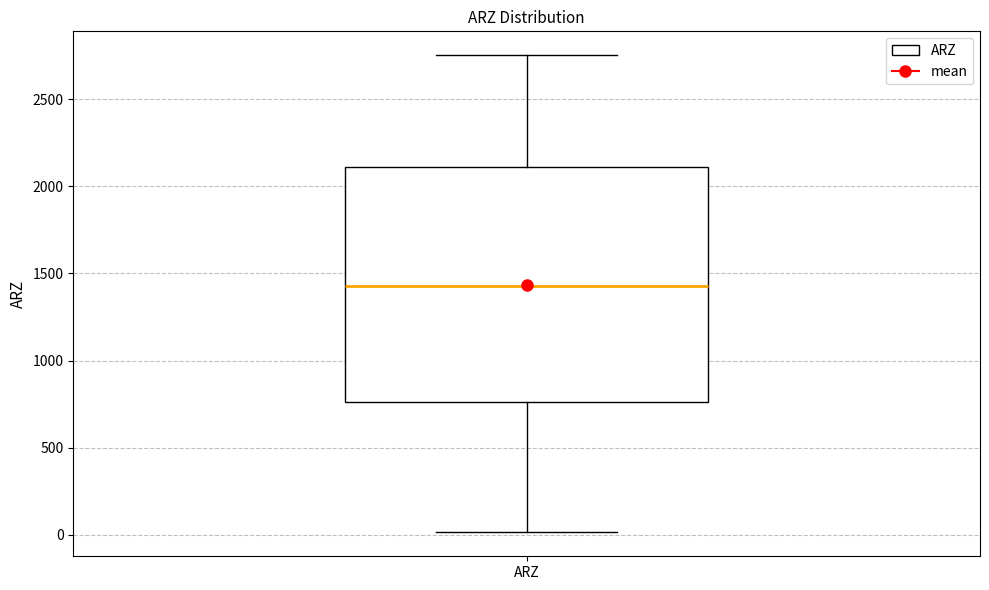

Transcribe this box plot: give where the median line is, the range the box spans, and where the two whiskers end, as read against the y-axis. The values are not printed on the chart, so give them approximately, as read against the axis.

median 1450, box 750 to 2100, whiskers 0 to 2750